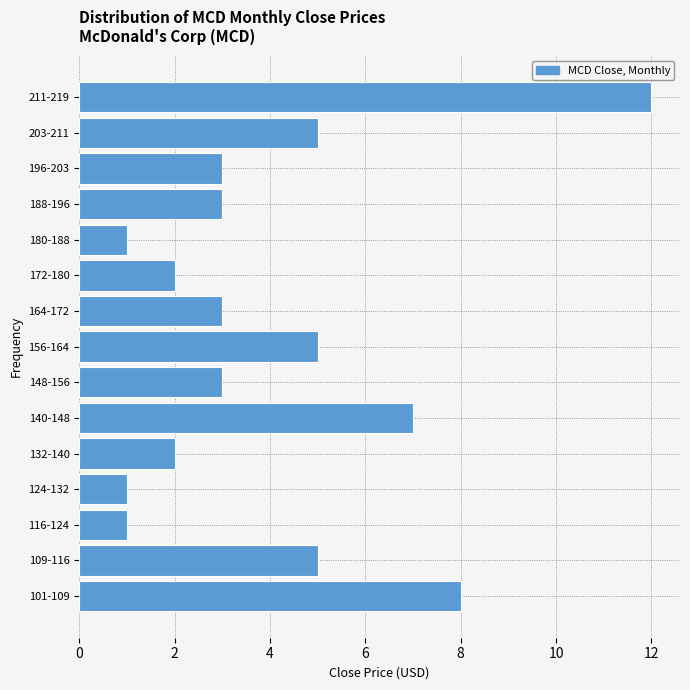

Reading bottom to top, extract all data points from this chart.

8	5	1	1	2	7	3	5	3	2	1	3	3	5	12